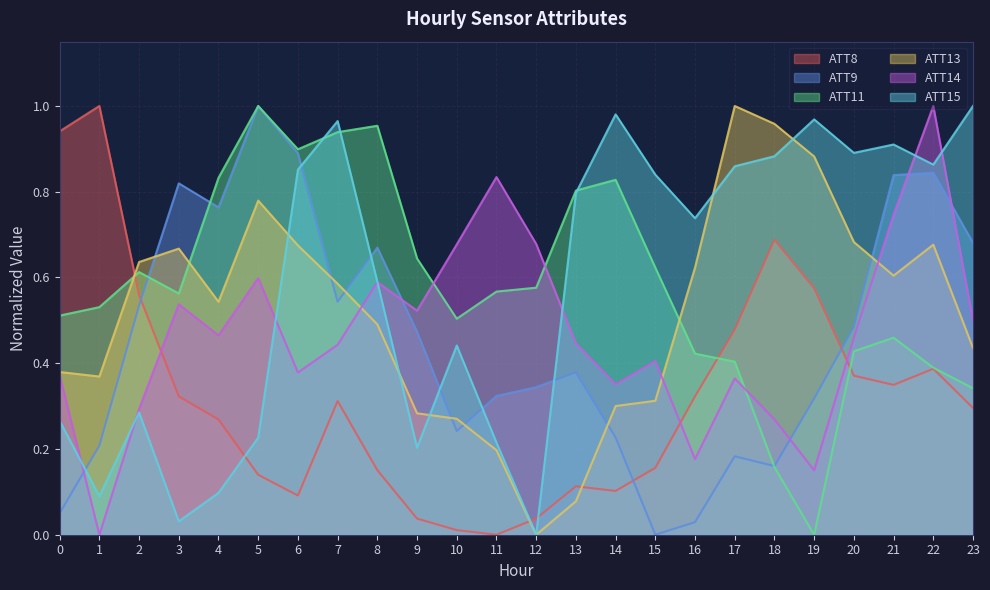

What is the total value across all series at 5?

3.7